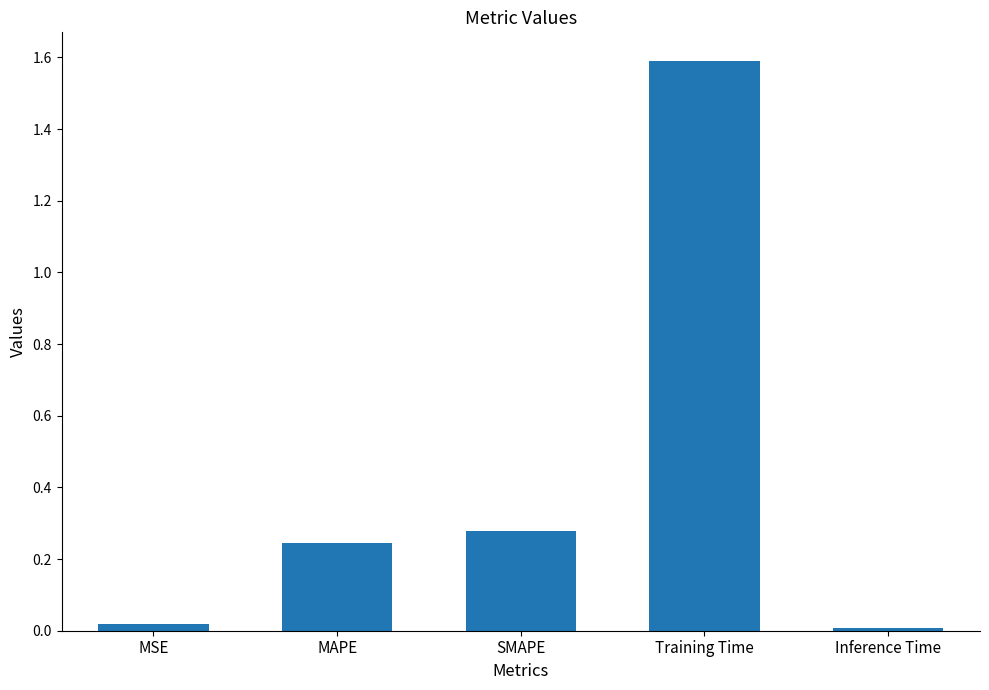

List the labels in order of value, smallest first.

Inference Time, MSE, MAPE, SMAPE, Training Time